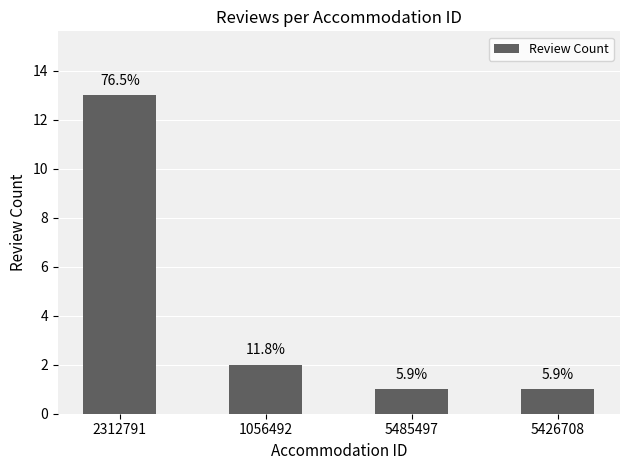

Which label corresponds to the smallest value in the chart?

5485497